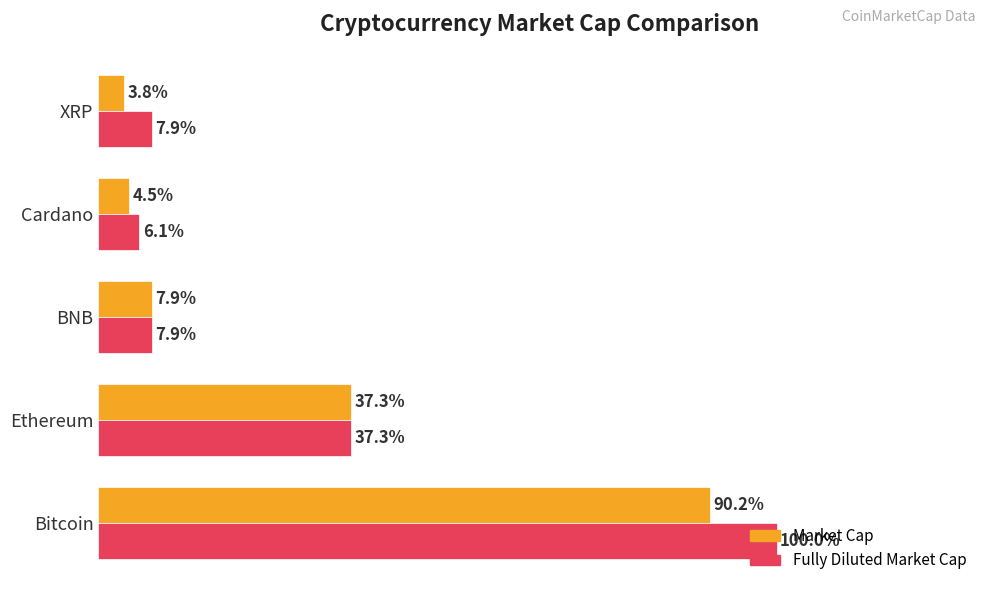

Which series has the largest range (max minus min)?

Fully Diluted Market Cap